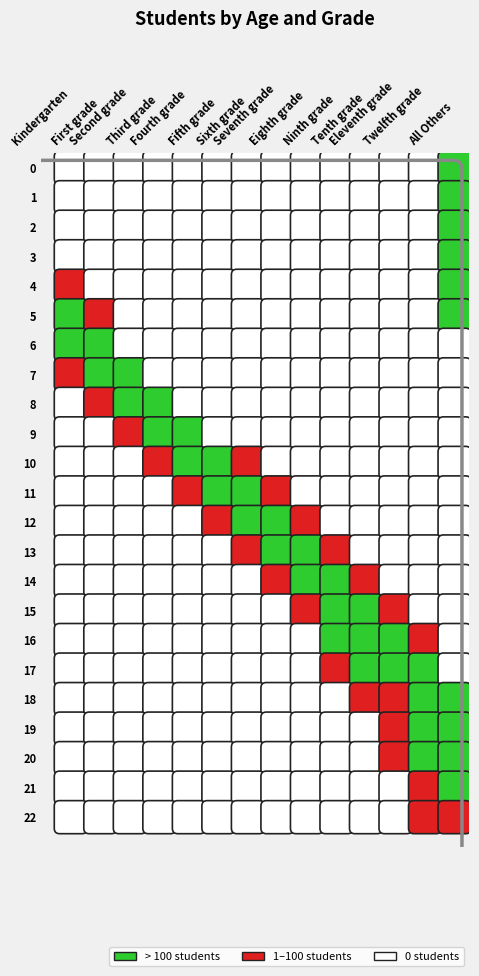

The value of 9 at 0 is -1375. True or false?

False